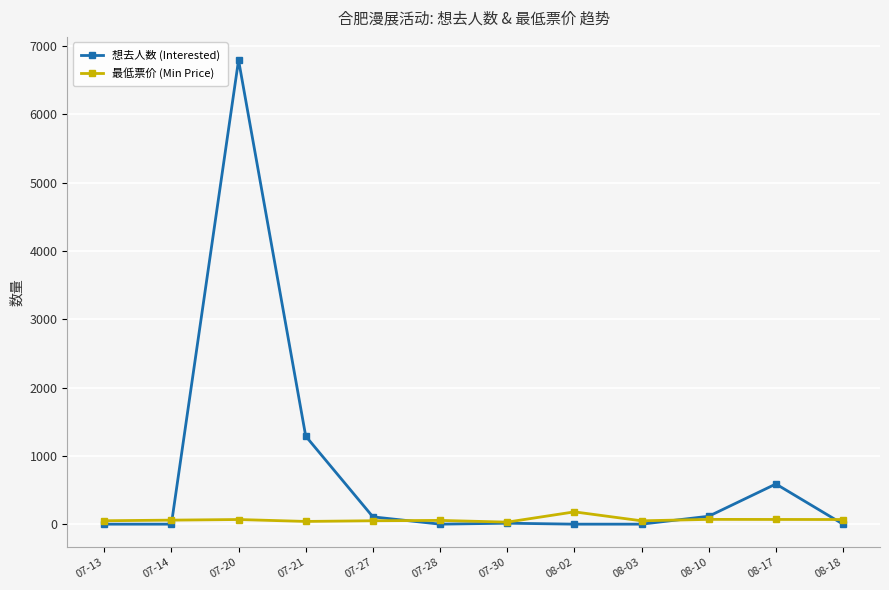

Rank the series by their maximum value, from lowest to highest.

最低票价 (Min Price), 想去人数 (Interested)